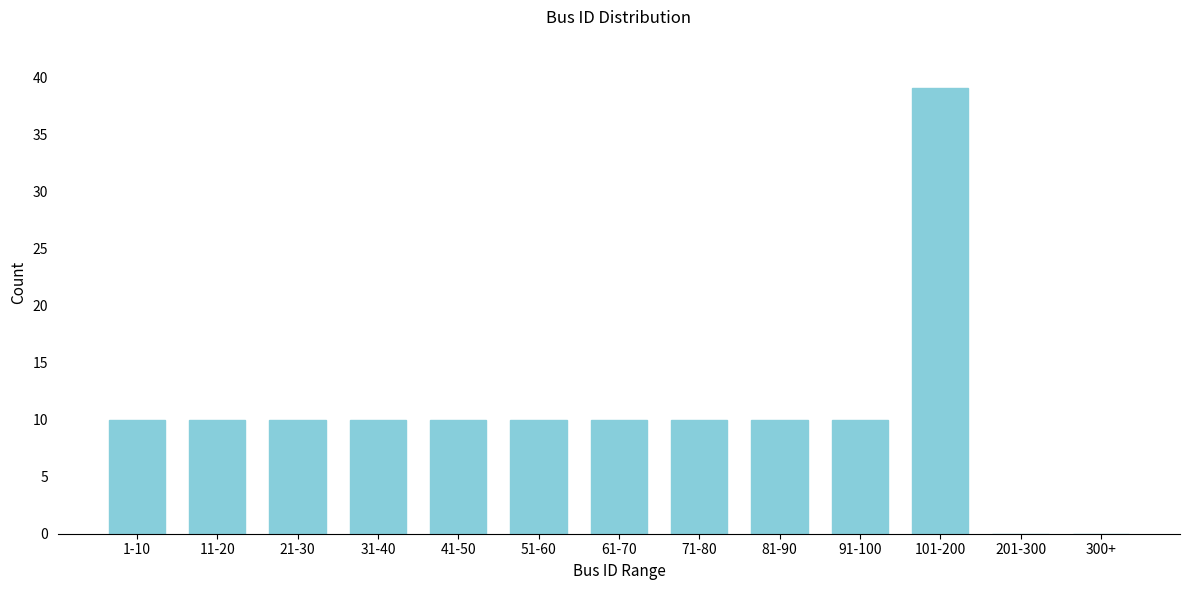

Reading left to right, extract all data points from this chart.

1-10=10	11-20=10	21-30=10	31-40=10	41-50=10	51-60=10	61-70=10	71-80=10	81-90=10	91-100=10	101-200=39	201-300=0	300+=0